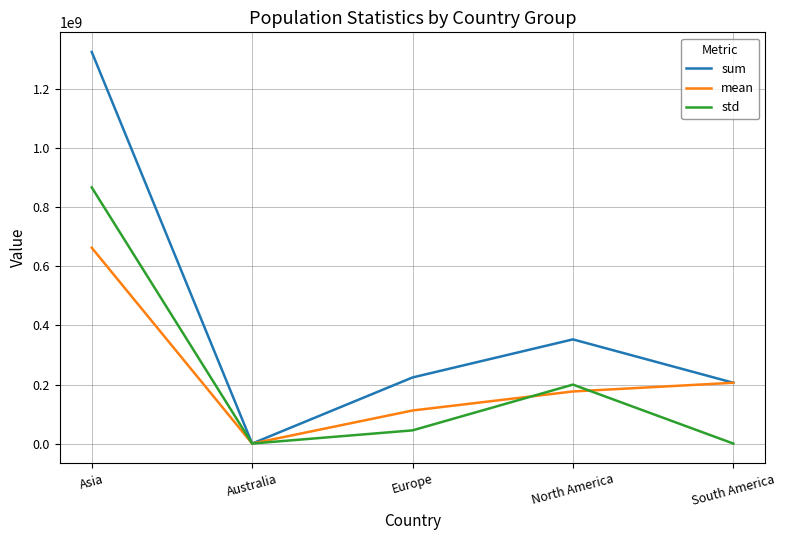

What is the difference between the highest and lowest values at North America?

176427624.7